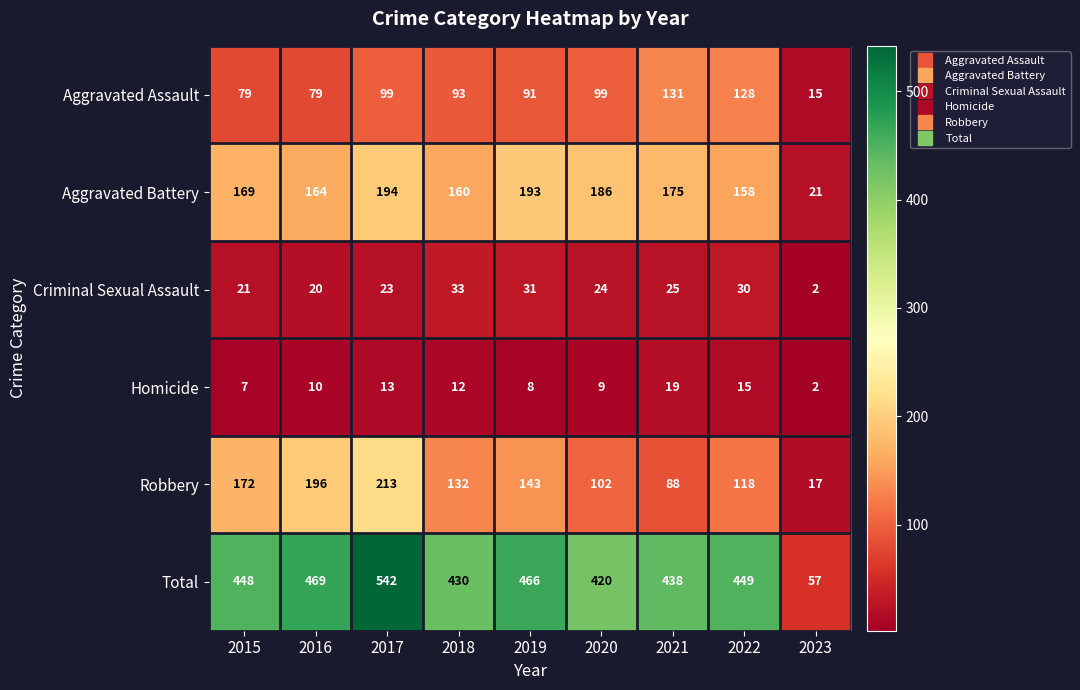

What is the minimum value for Total?

57